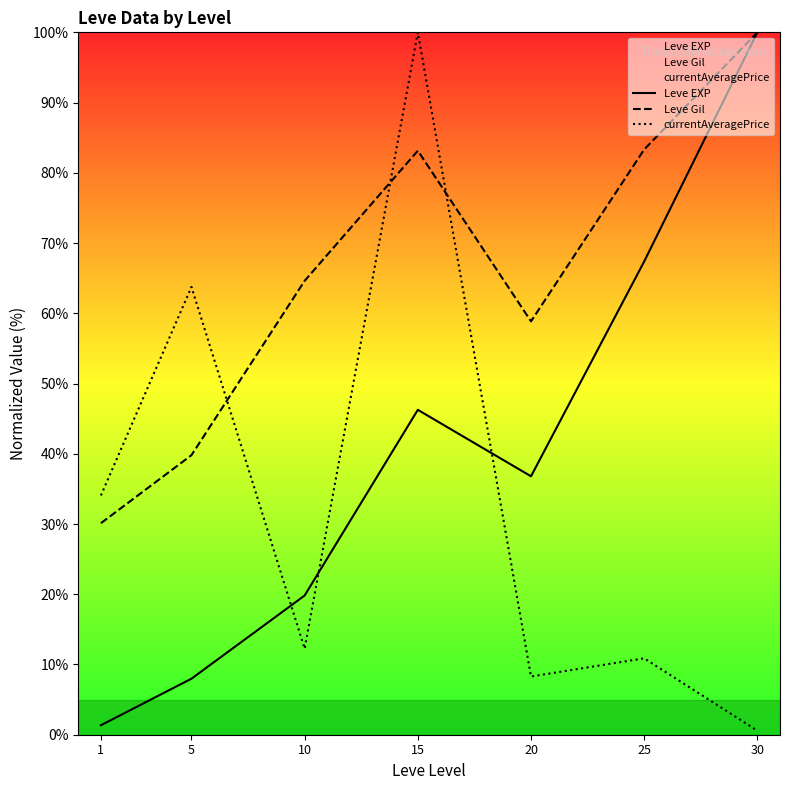

What is the greatest value displayed?

100.0